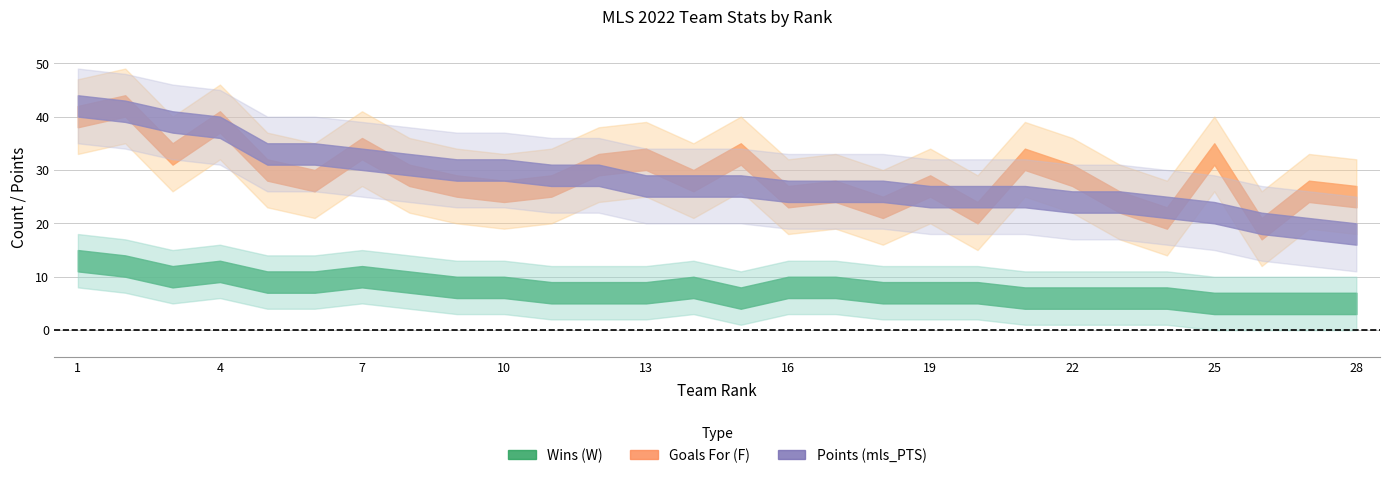

What is the value of the F point at the 23rd from the left?

24